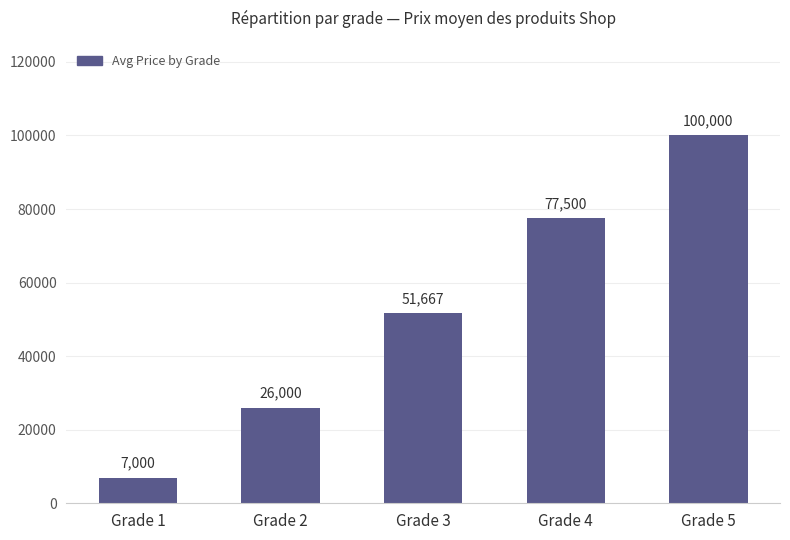

What is the value of the 4th bar from the left?

77500